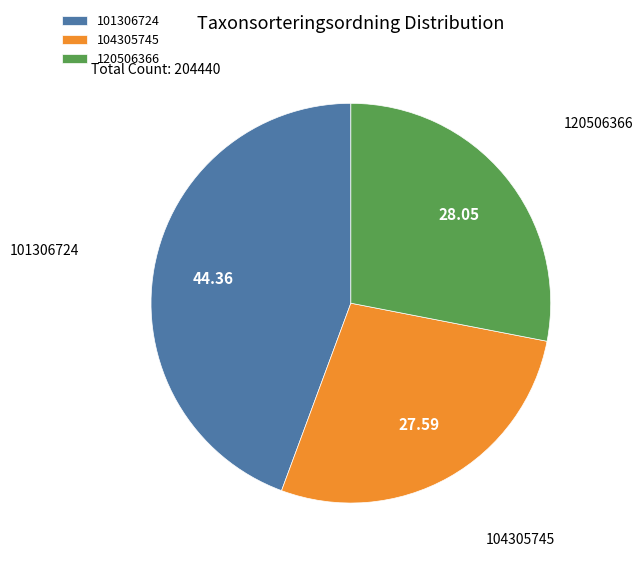

Count the number of slices in the pie.

3